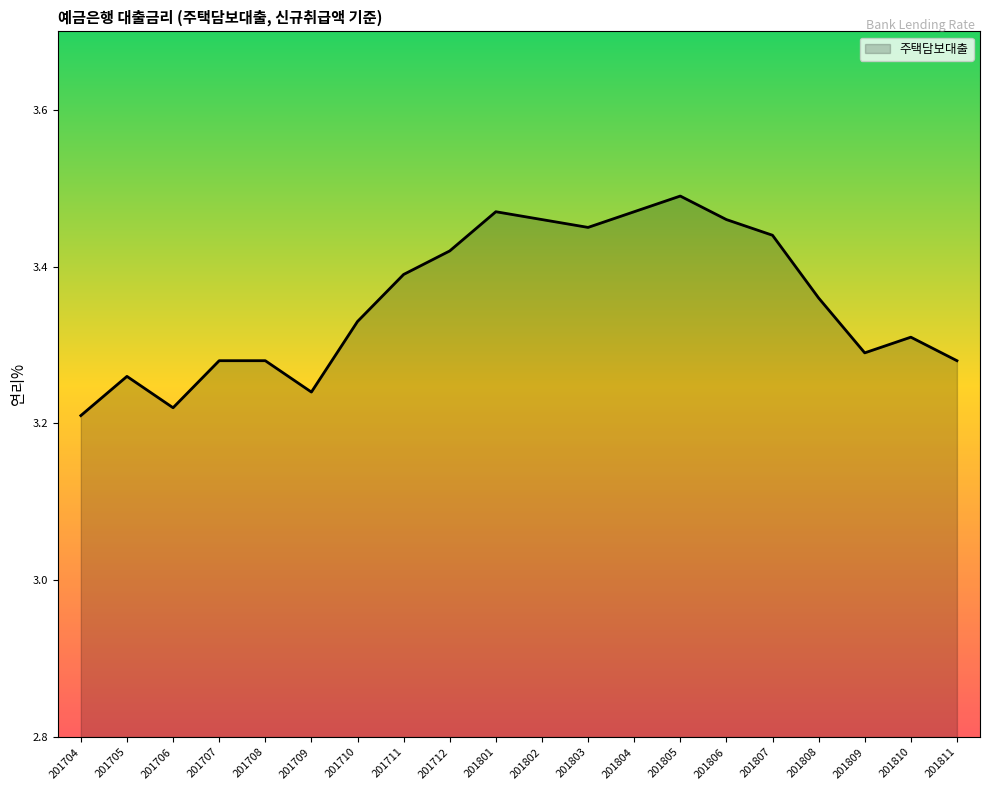

How many lines are shown in the chart?

1